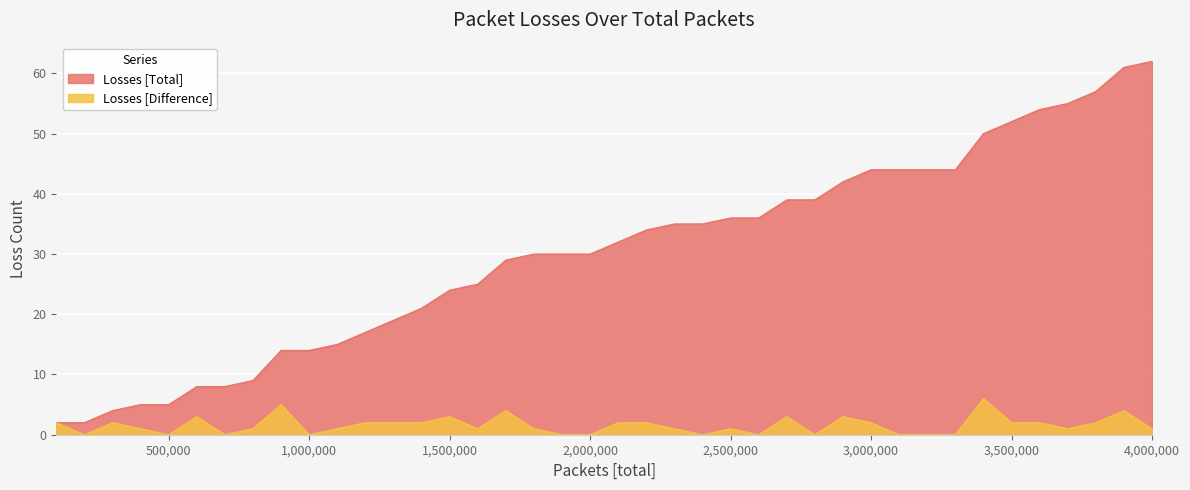

Rank the series by their average value, from lowest to highest.

Losses [Difference], Losses [Total]